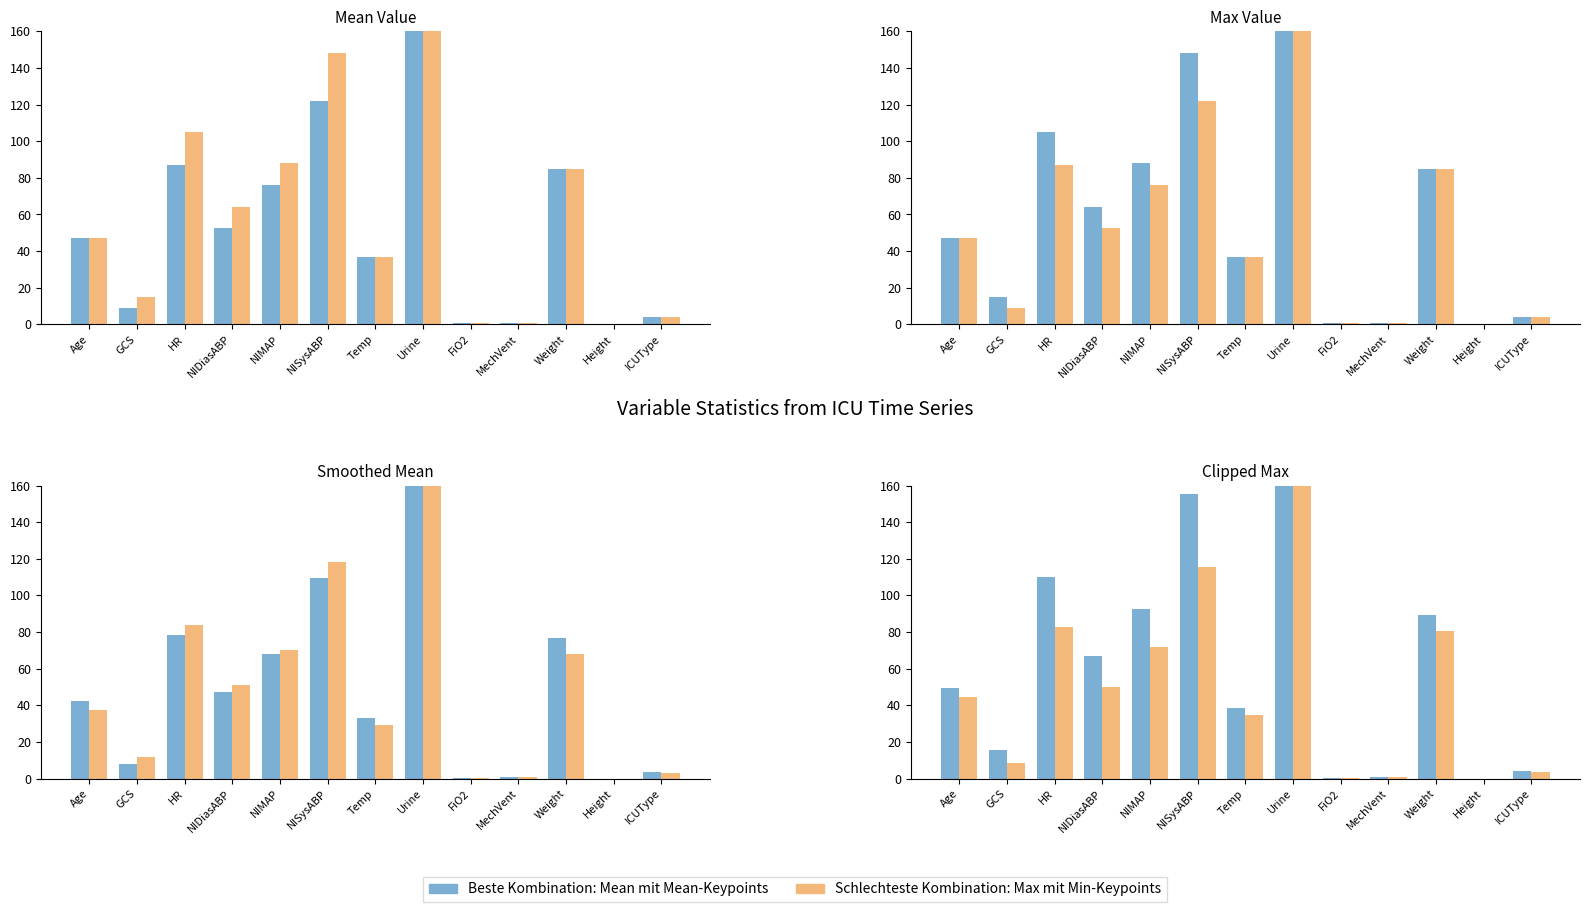

At which label does Best Combination: Mean first exceed 49?

Age